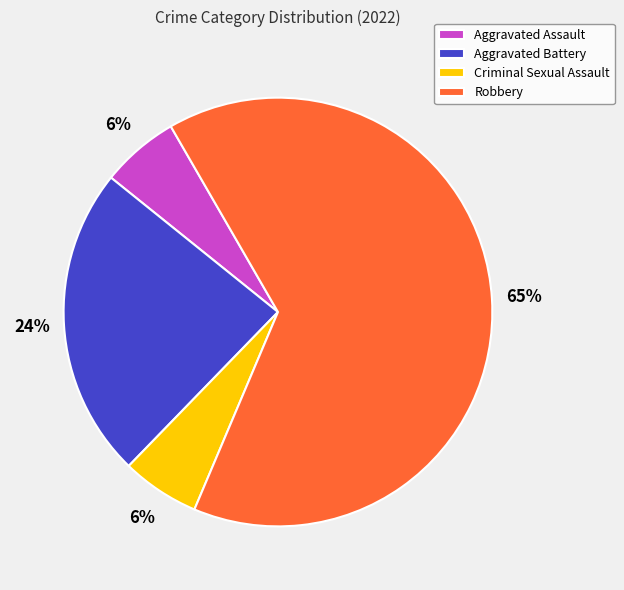

To the nearest percent, what is the average slice percentage?

25%